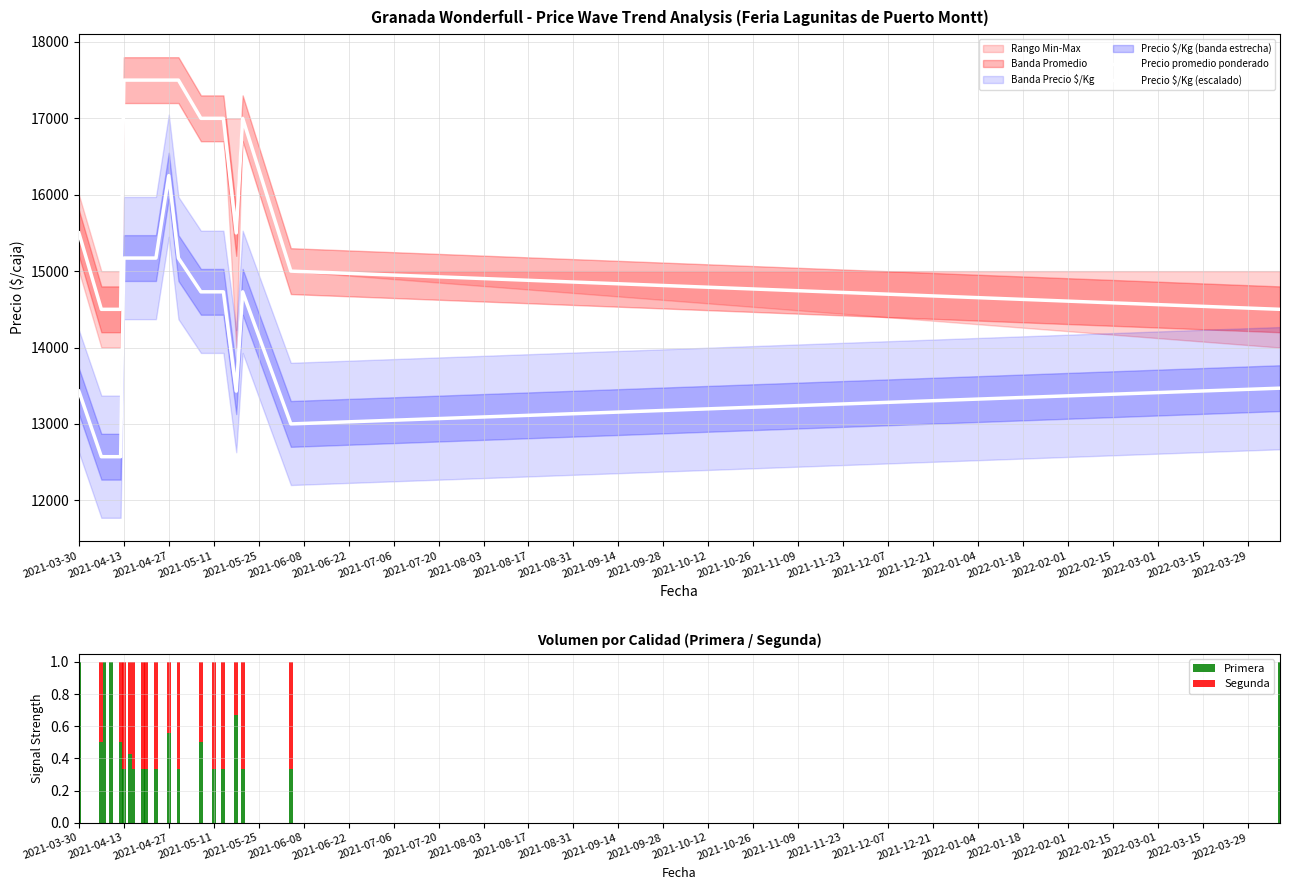

What is the highest value of the Primera series?

1.0